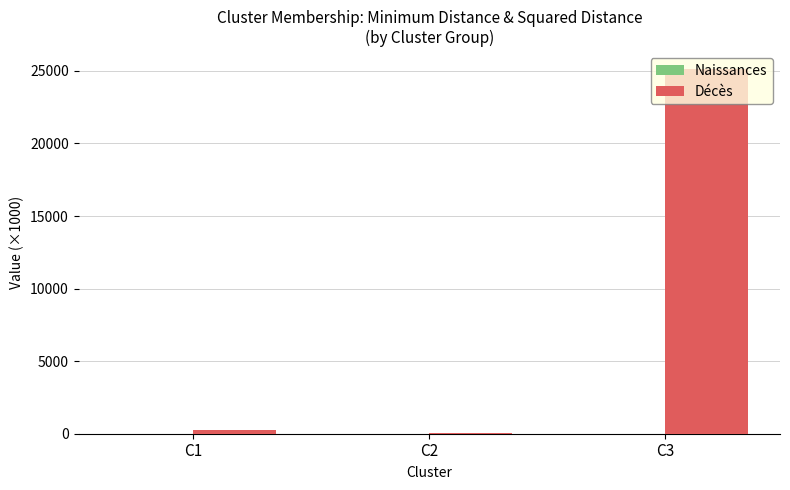

What is the total value across all series at C3?

25106.4